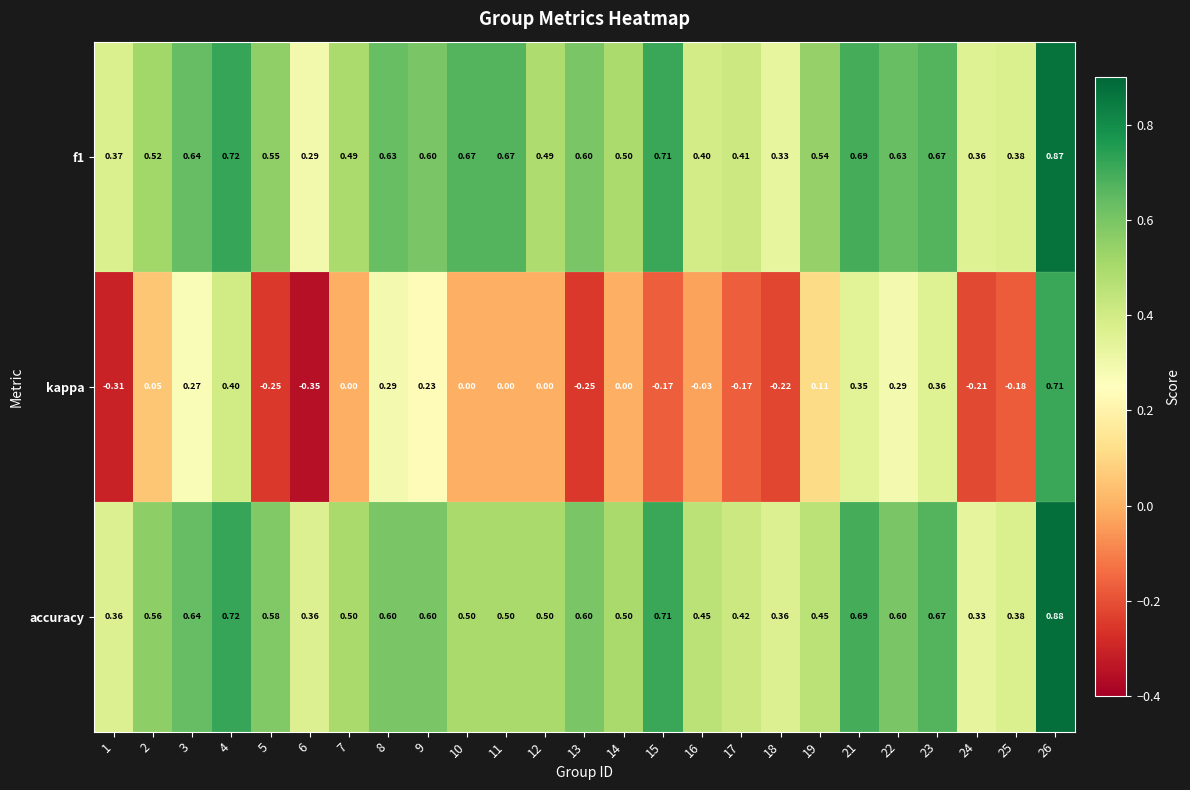

Which series has the widest spread of values?

kappa